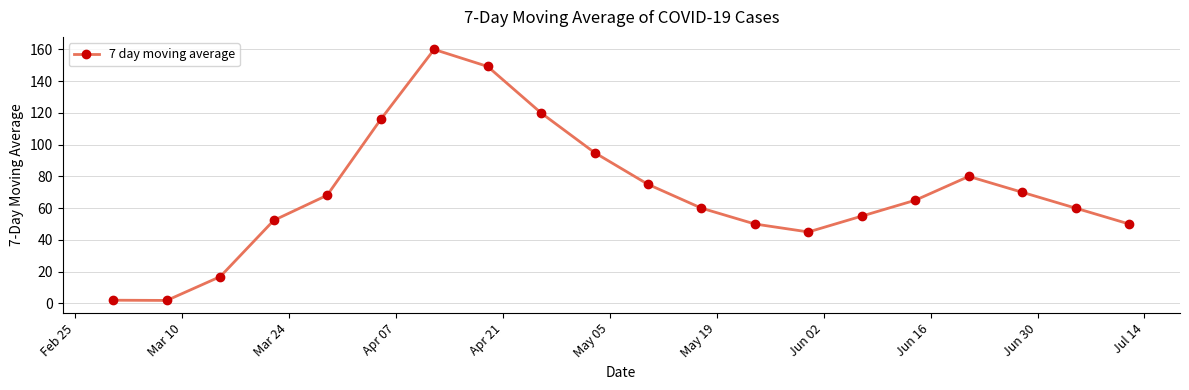

What is the maximum value shown in the chart?

160.0